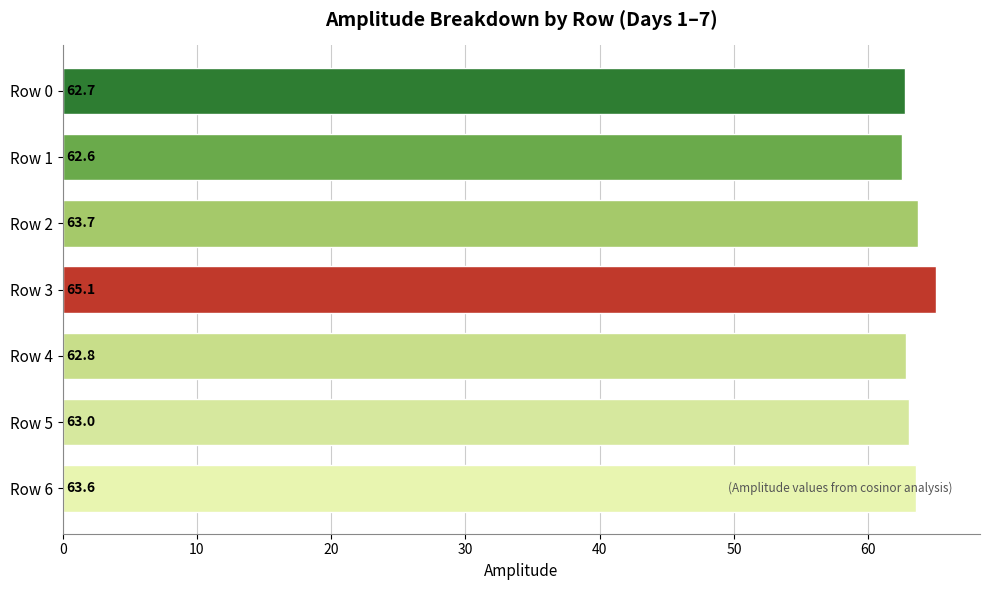

List the labels in order of value, largest first.

Row 3, Row 2, Row 6, Row 5, Row 4, Row 0, Row 1